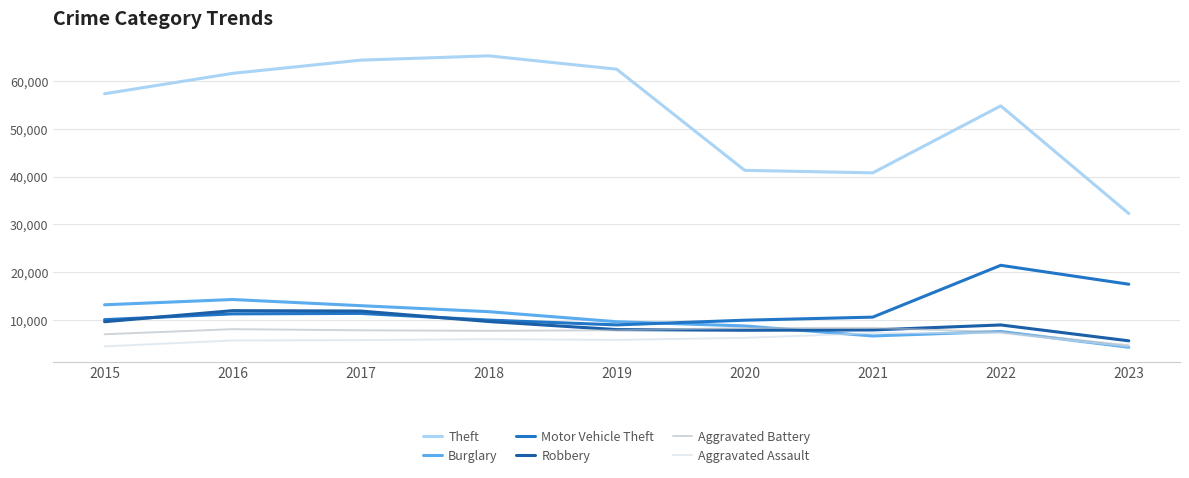

True or false: Theft and Aggravated Battery intersect in this chart.

False